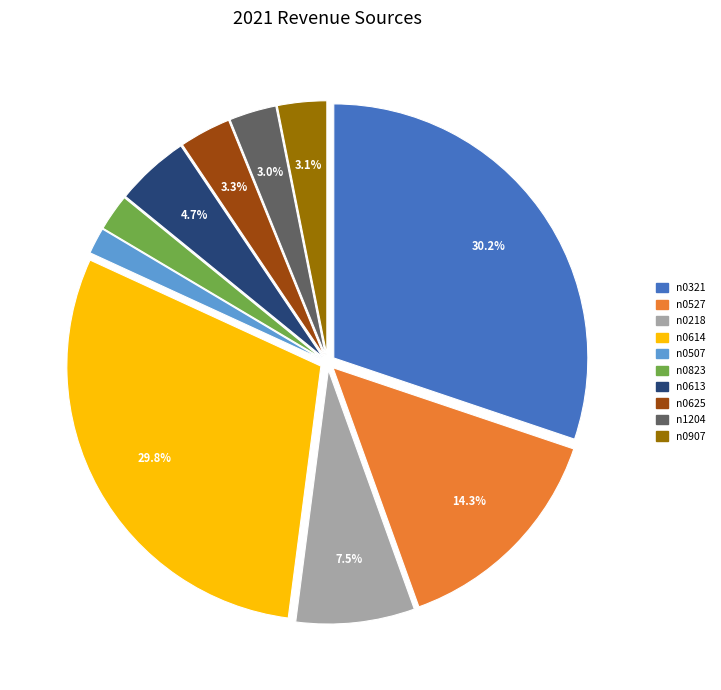

Approximately how many times larger is the value at n0613 compared to n0625?

1.4